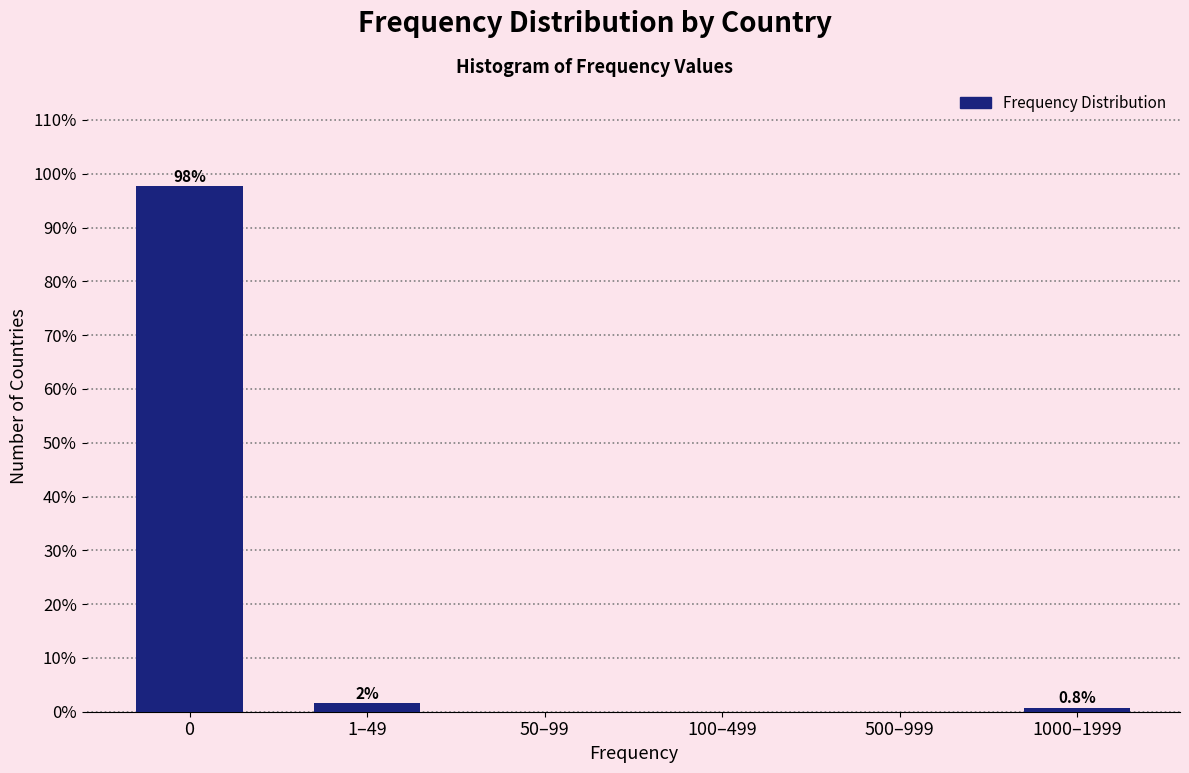

The value at 1000–1999 is 0.8. True or false?

True